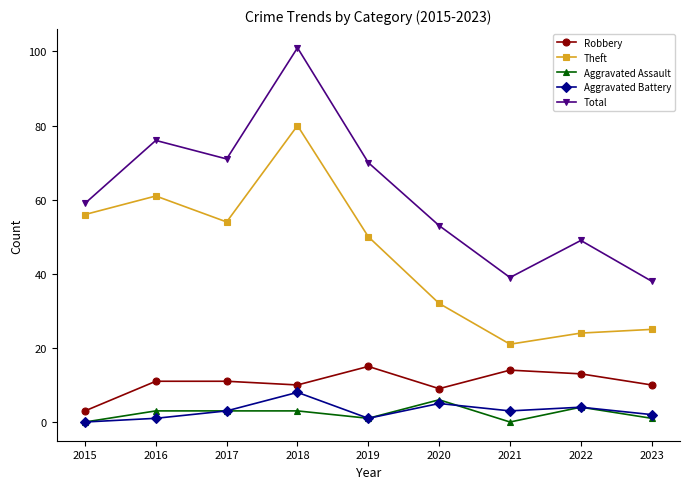

True or false: Aggravated Assault and Aggravated Battery cross at least once.

True